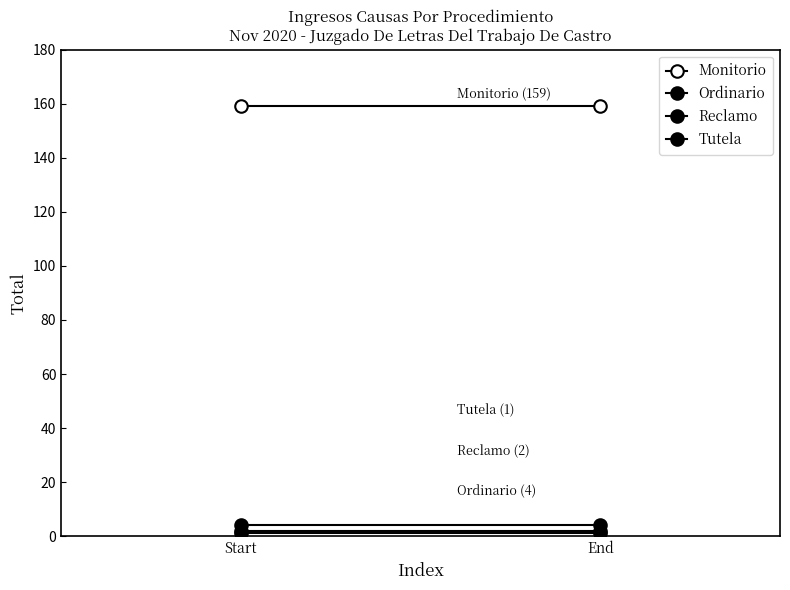

What is the average value of the Ordinario series?

4